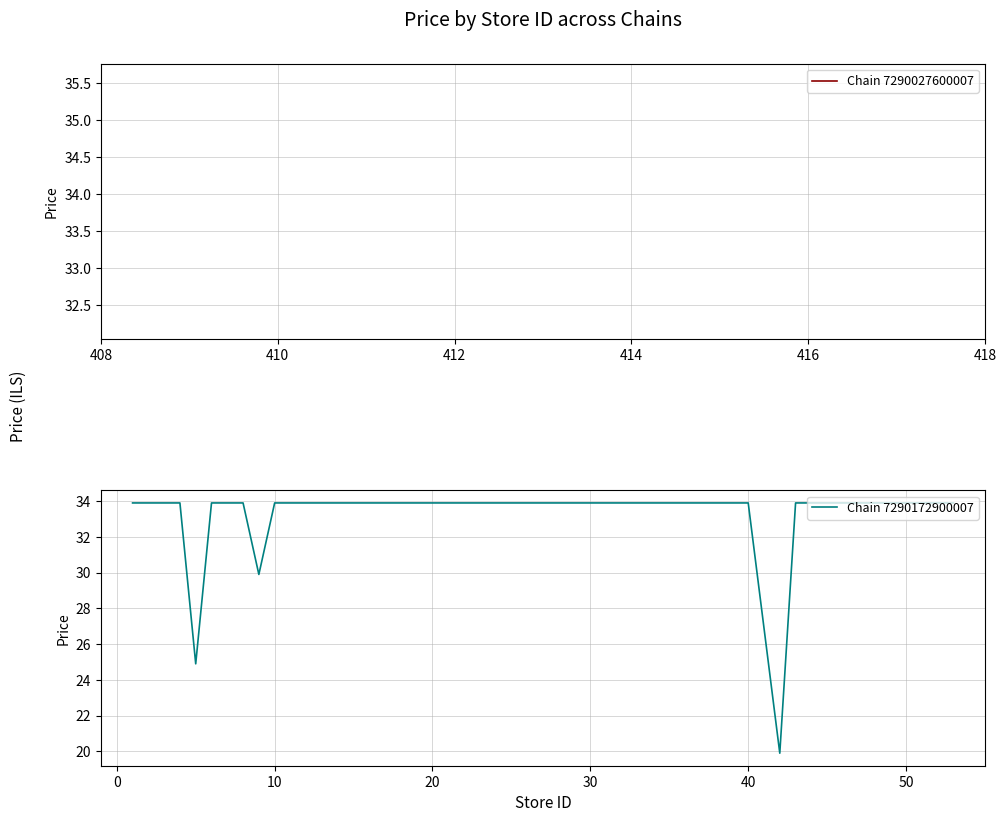

What is the minimum value shown in the chart?

19.9